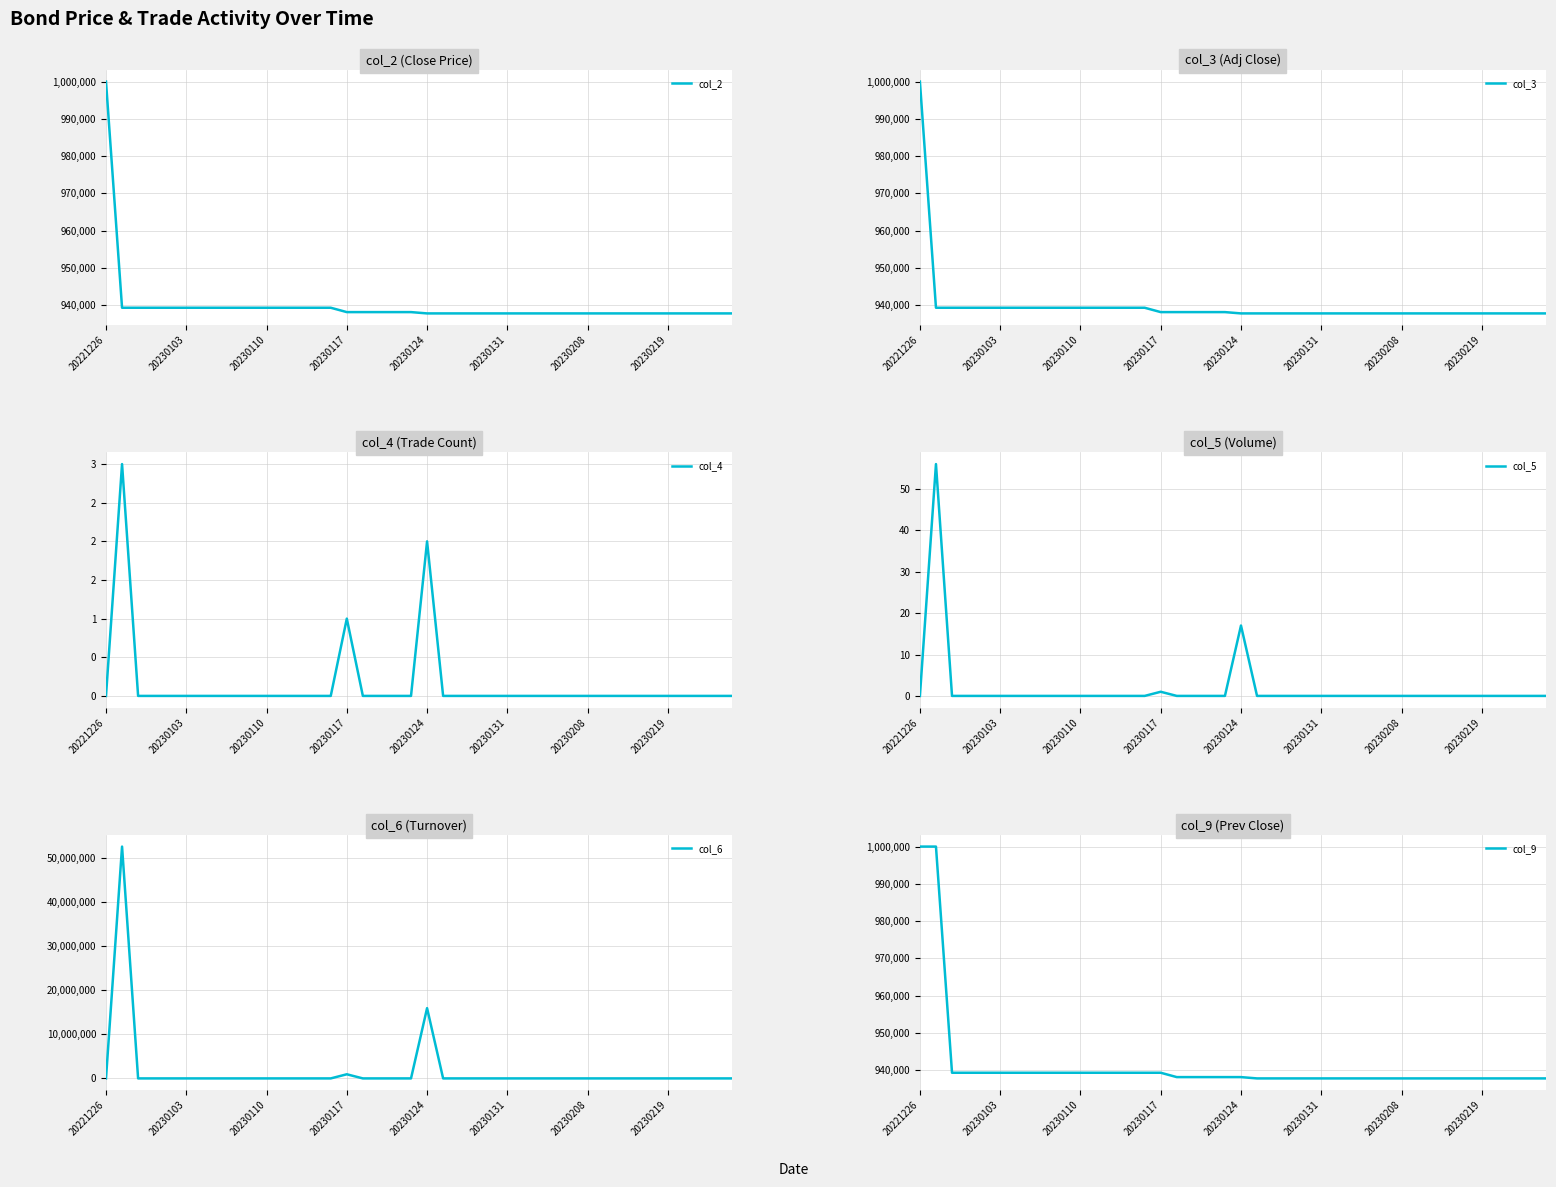

Which category has the highest value in the col_3 series?

20221226